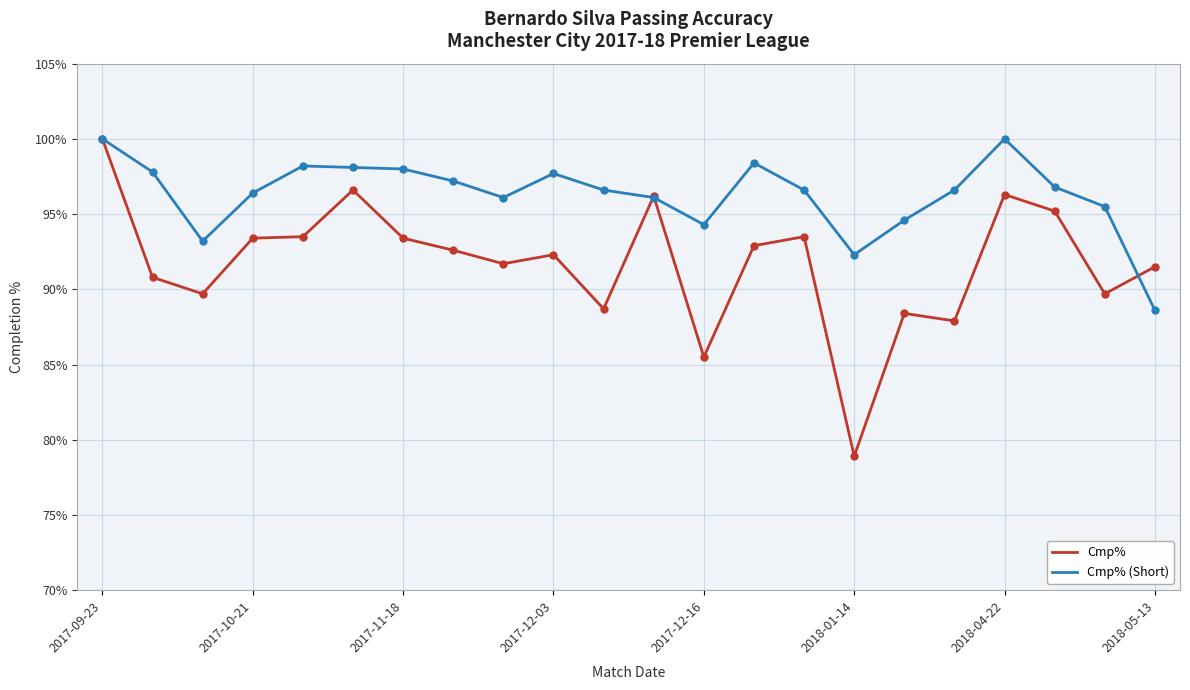

What is the highest value of the Cmp% (Short) series?

100.0